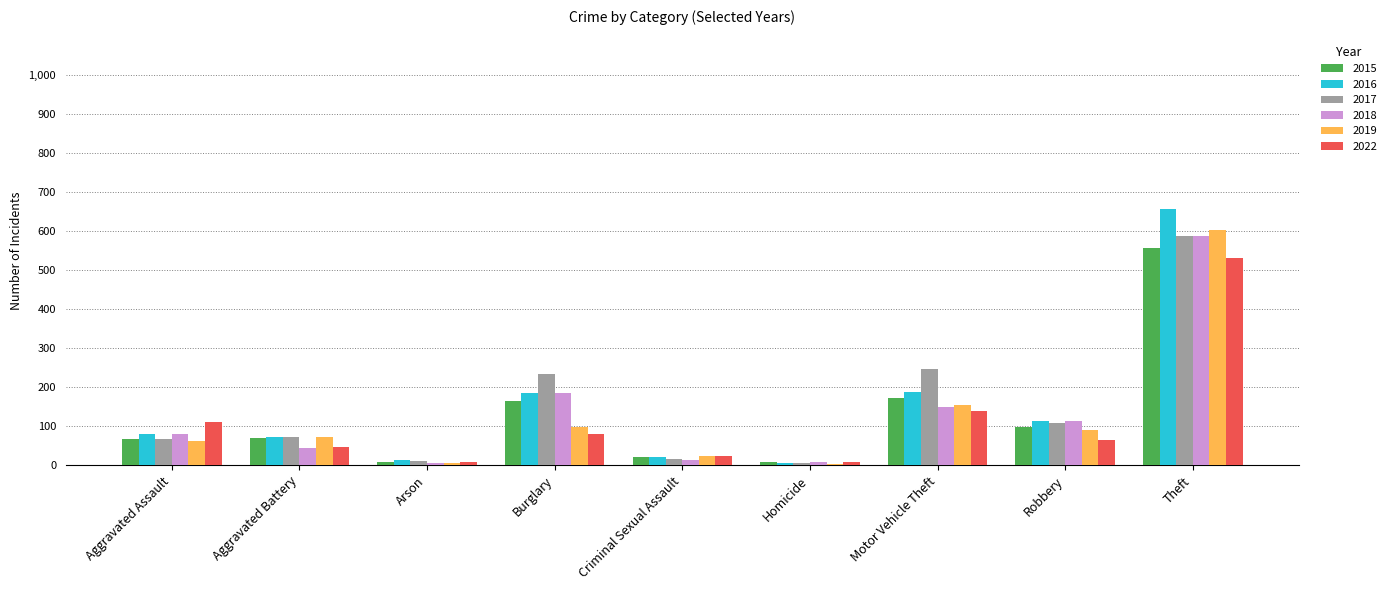

The 2018 series shows 44 at Aggravated Battery. True or false?

True